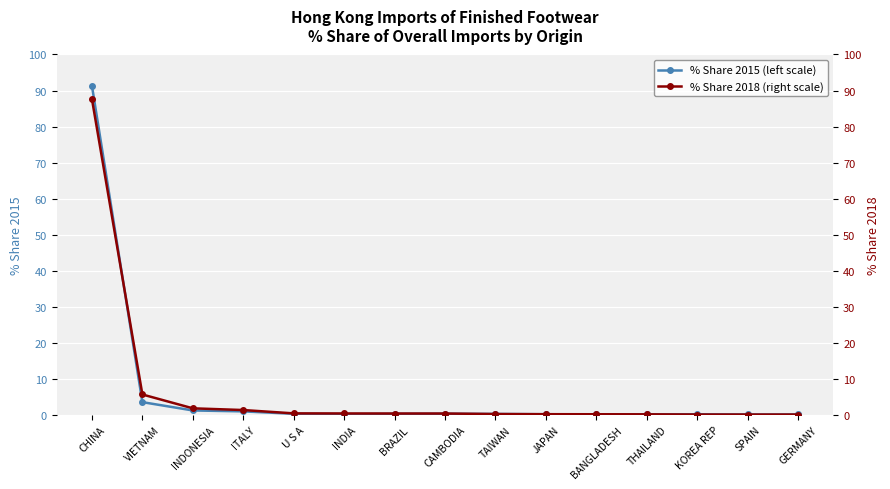

Between ITALY and BRAZIL, which series saw the biggest shift?

% Share 2018 (right scale)